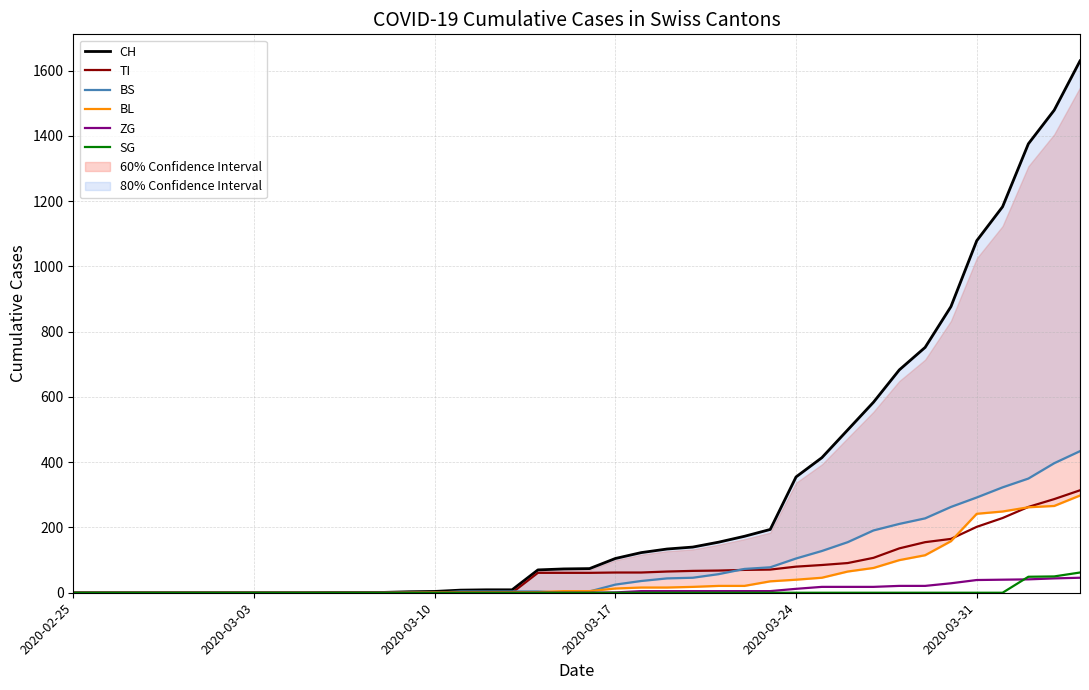

What is the difference between the second highest and minimum values in the TI series?

287